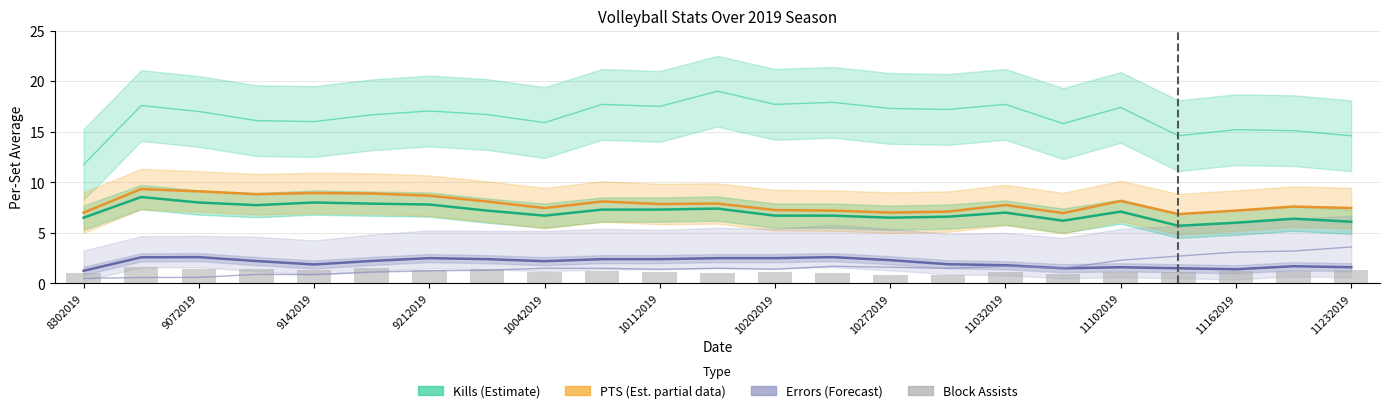

What is the value of the Errors (Forecast) bar at the 9th from the left?

2.2